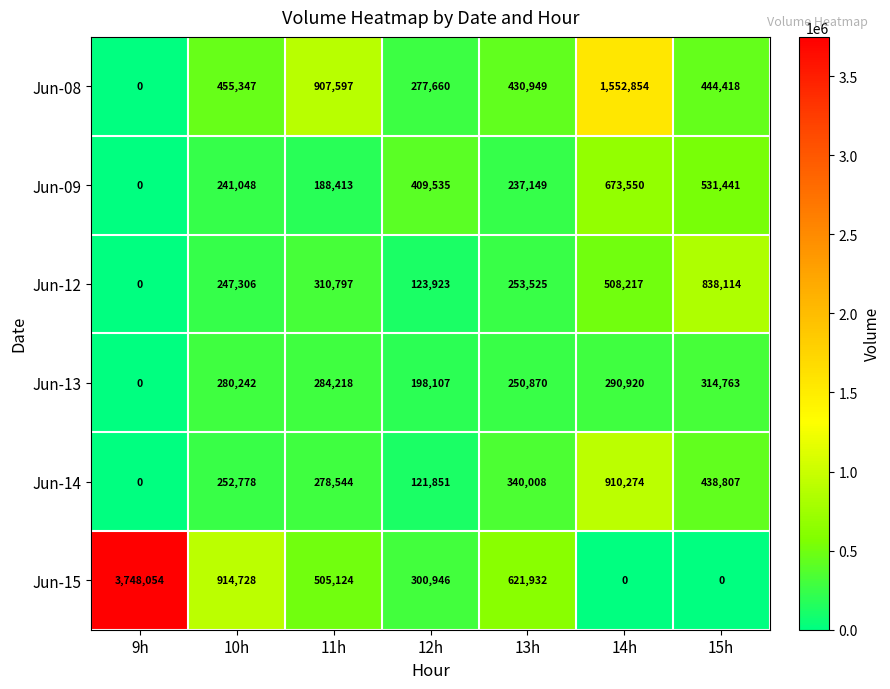

Which series changed the most between 9h and 13h?

Jun-15